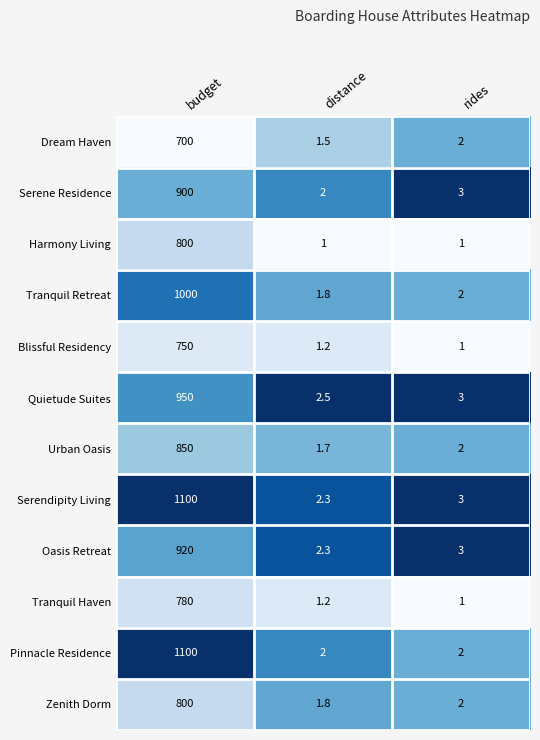

At which category is the sum across all series the highest?

budget